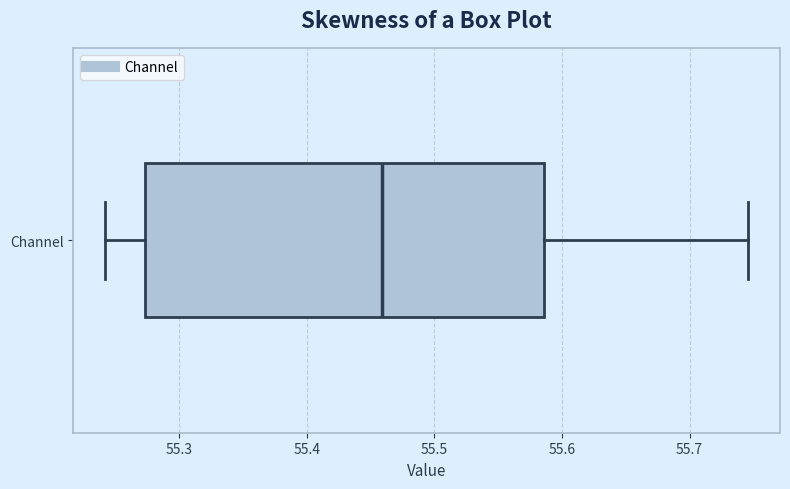

Read this box plot against the x-axis: the position of the median line, the range covered by the box, and the ends of both whiskers. The values are not printed on the chart, so give them approximately, as read against the axis.

median 55.46, box 55.27 to 55.59, whiskers 55.24 to 55.75